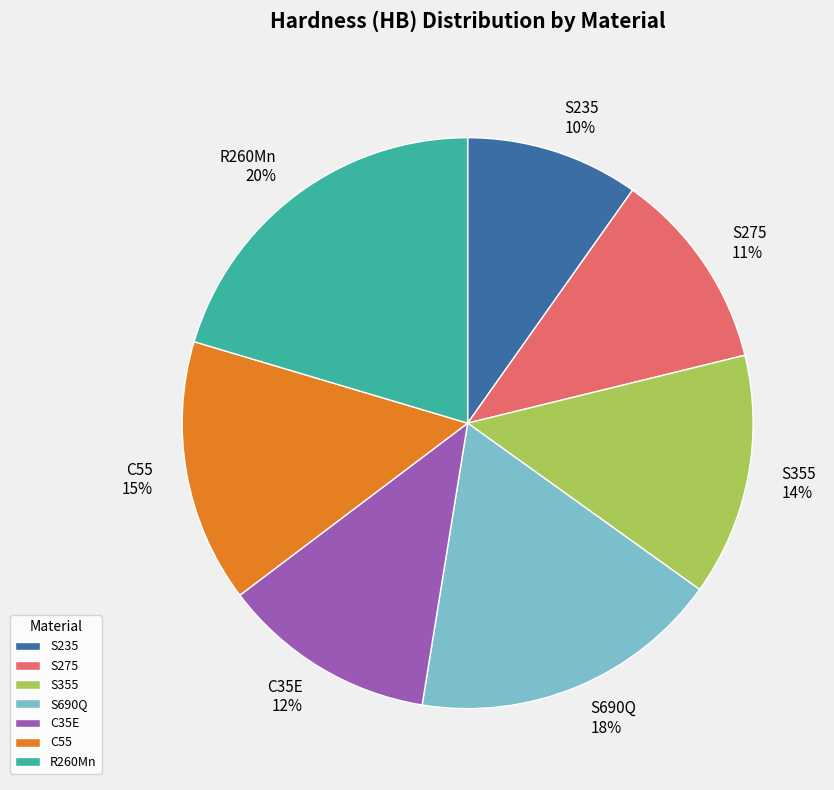

To the nearest percent, what percentage of the pie is S690Q?

18%